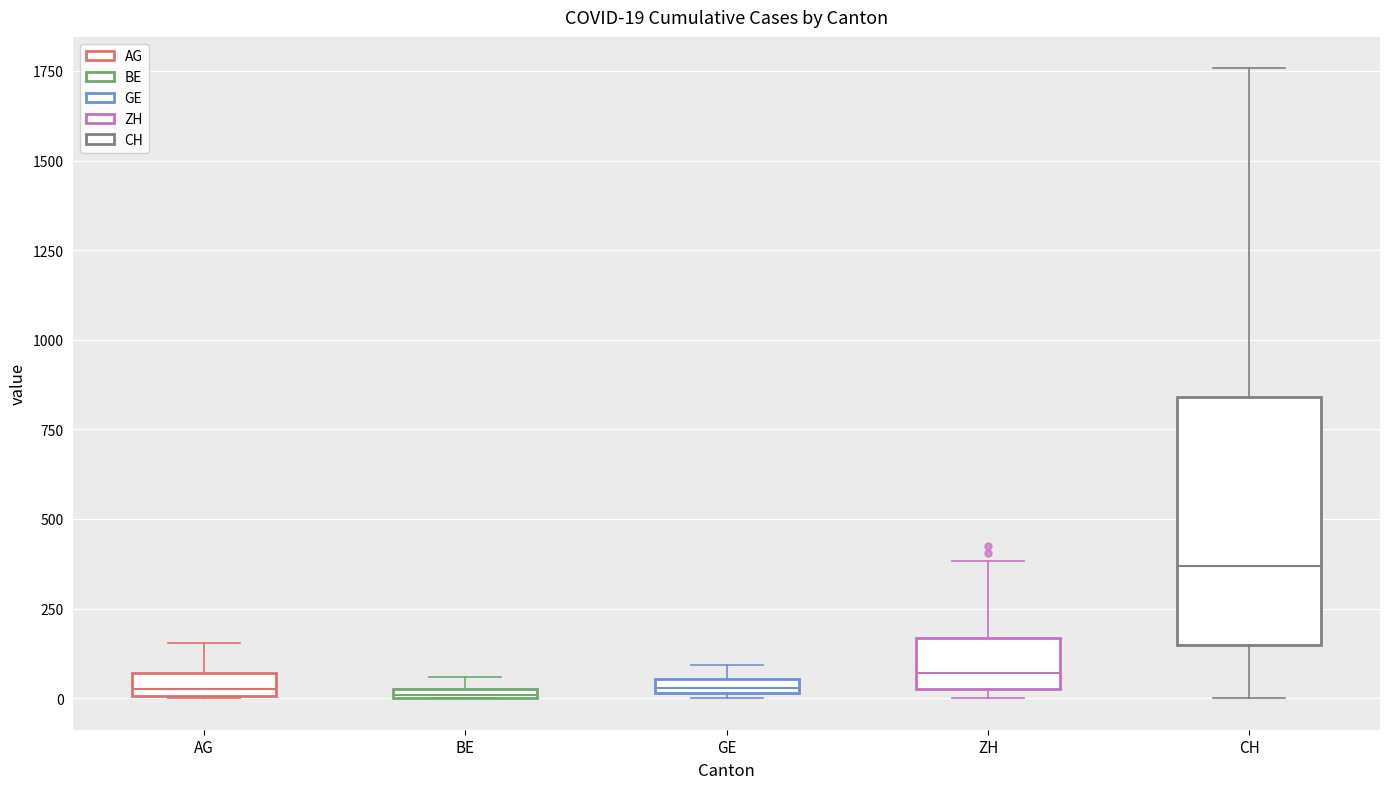

Comparing the boxes themselves (not the whiskers), which one is the tallest?

CH